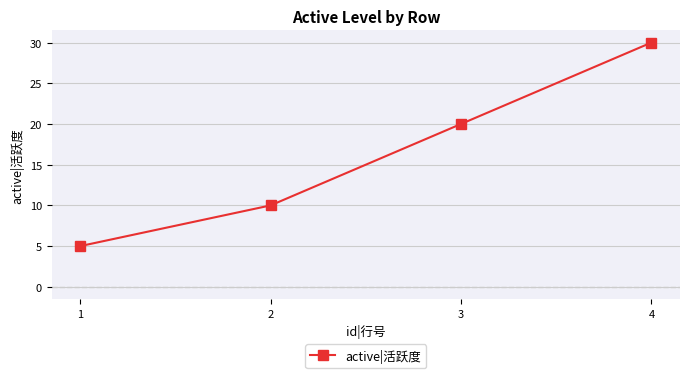

What is the sum of the values at 4 and 1?

35